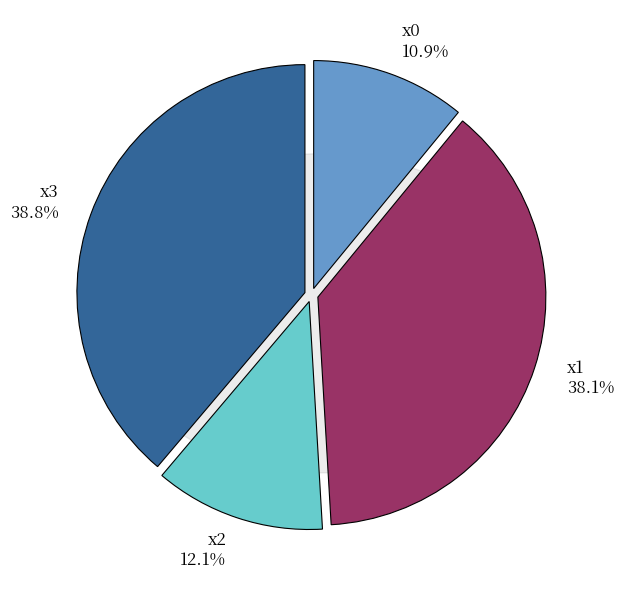

Combined, do x0 and x3 account for over 50%?

No